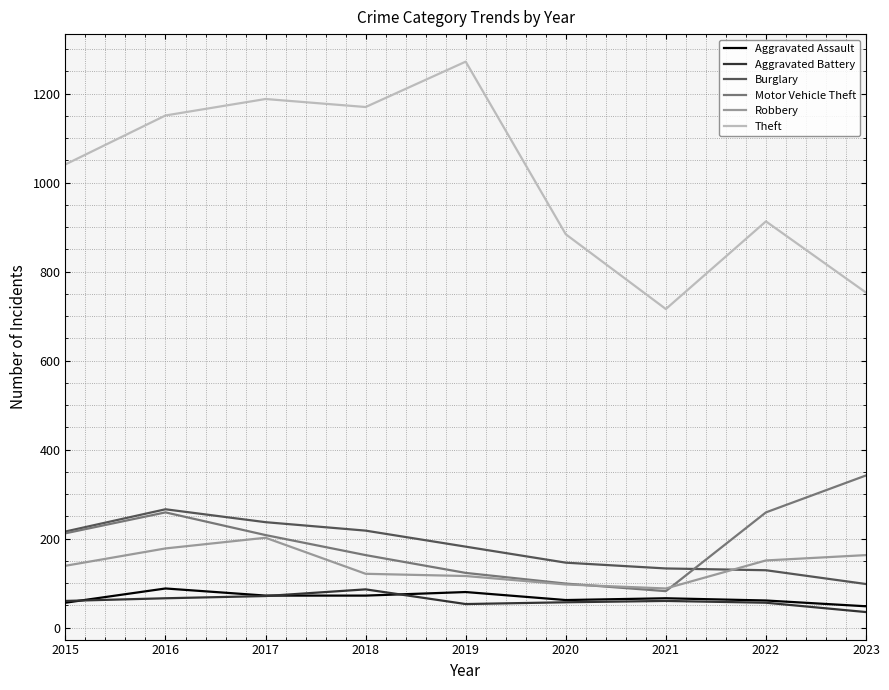

Where is the first local maximum for Robbery?

2017